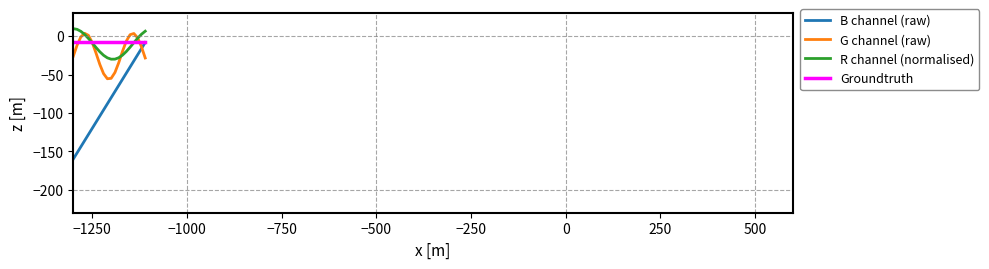

Is this an area chart (filled region under the line)?

No